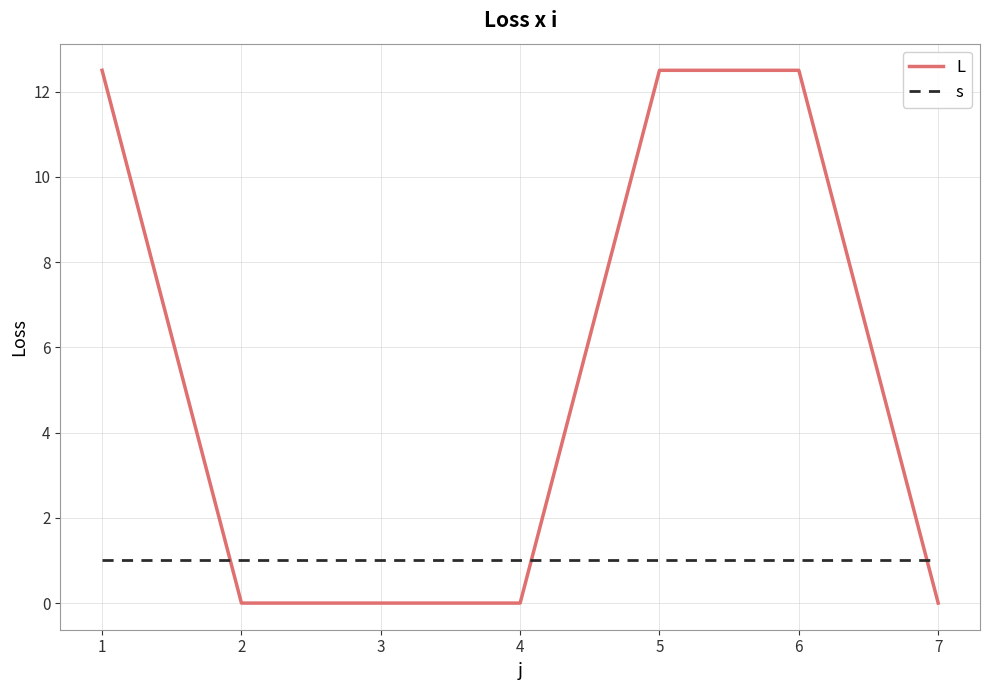

Which series has the largest total across all categories?

L